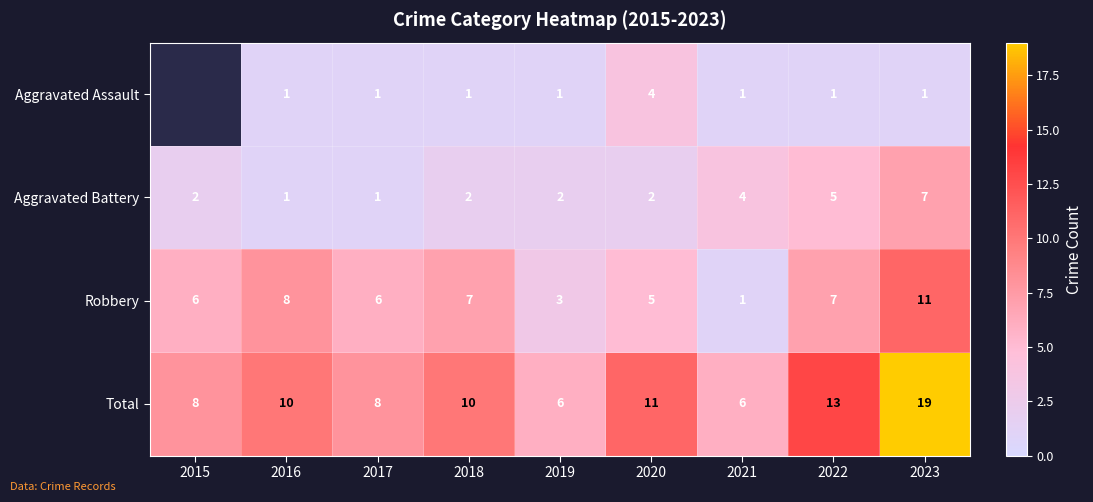

True or false: Total has a value of 3.1 at 2017.

False